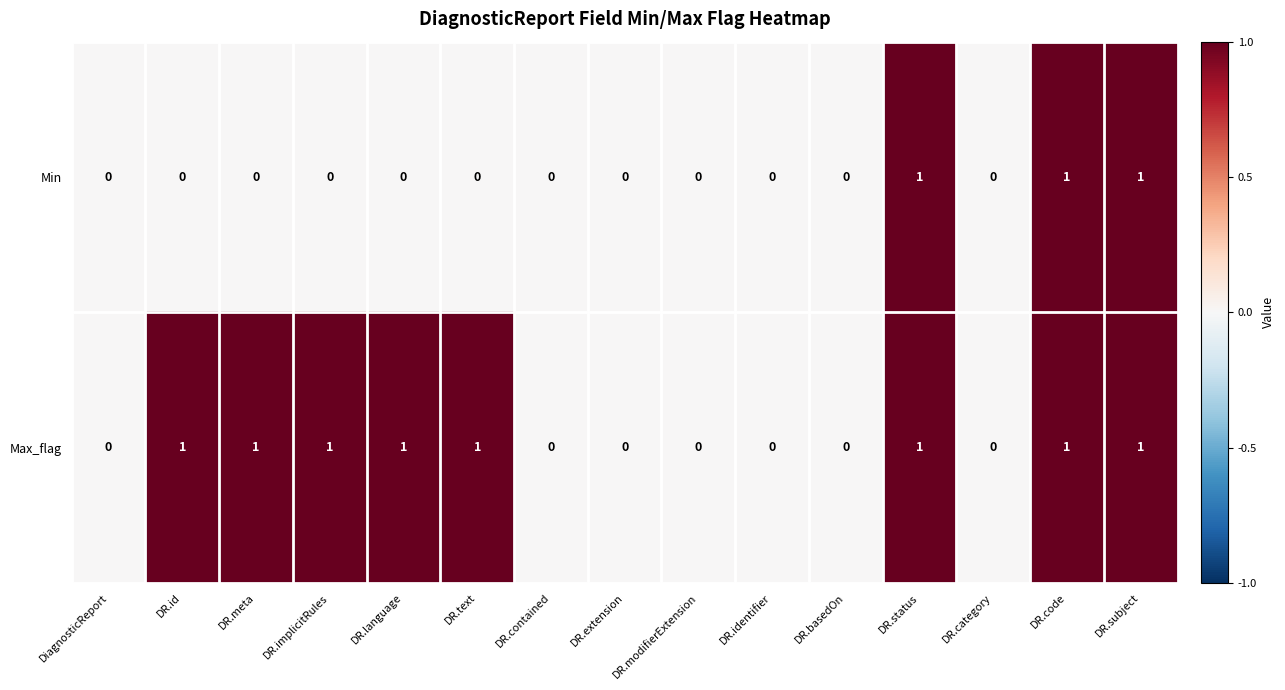

How many Max_flag values are between 0 and 1?

15